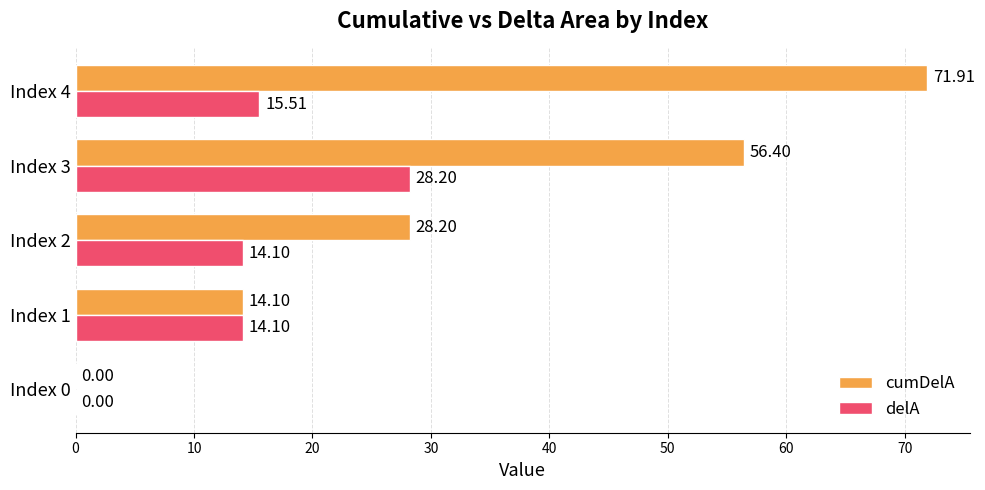

What is the sum of all delA values?

71.9